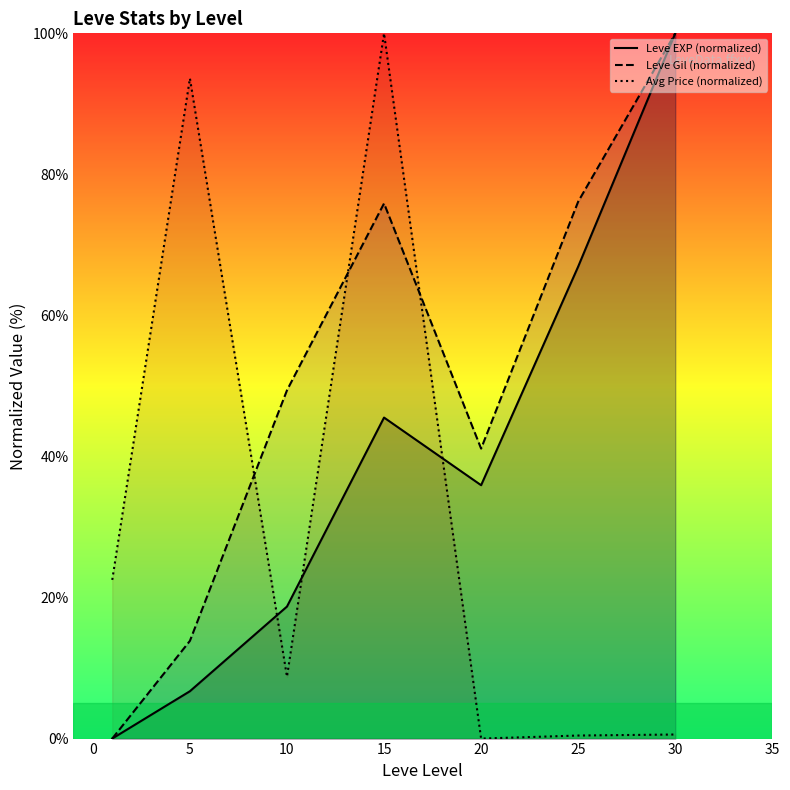

Which series has the largest total across all categories?

Leve Gil (normalized)